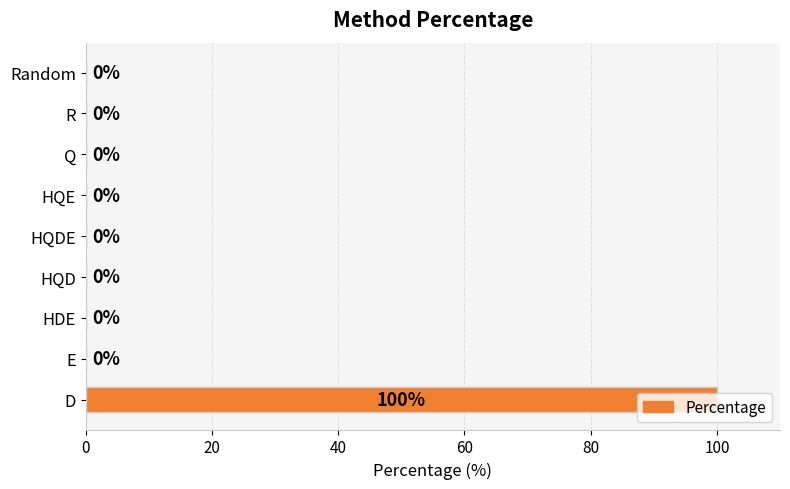

True or false: the data shows -36 at HQD.

False